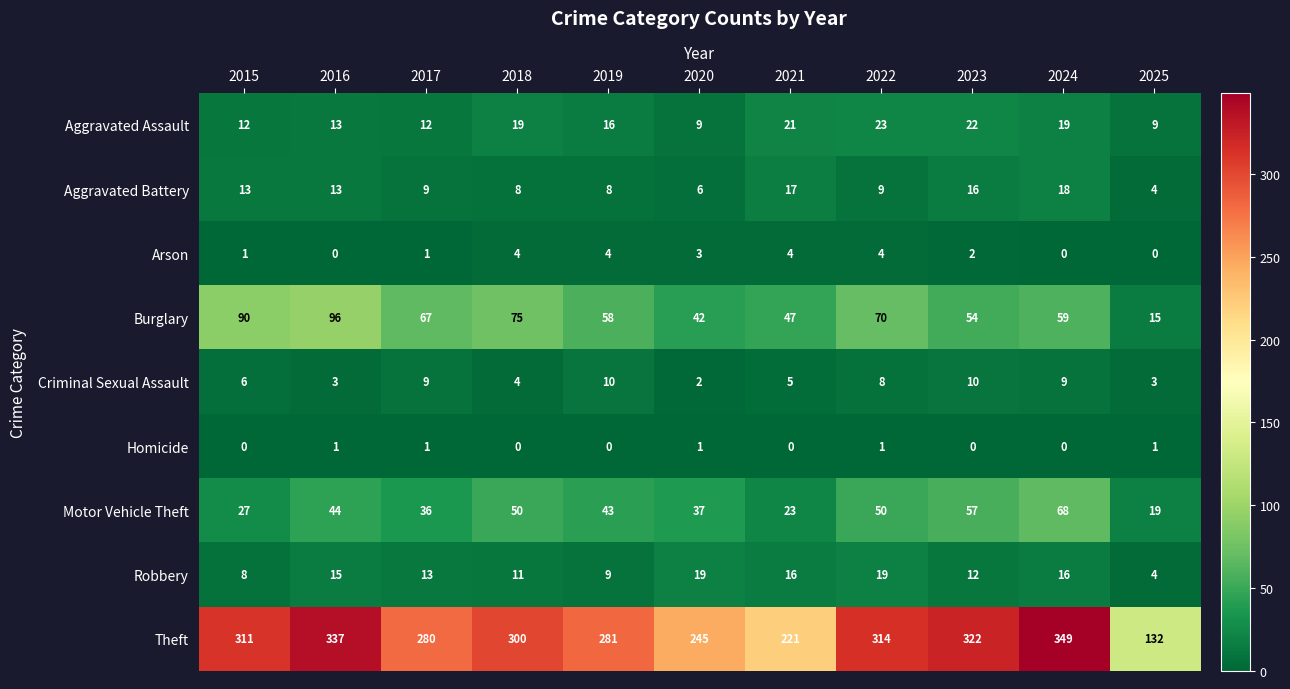

What is the difference between the maximum and minimum values in the Burglary series?

81